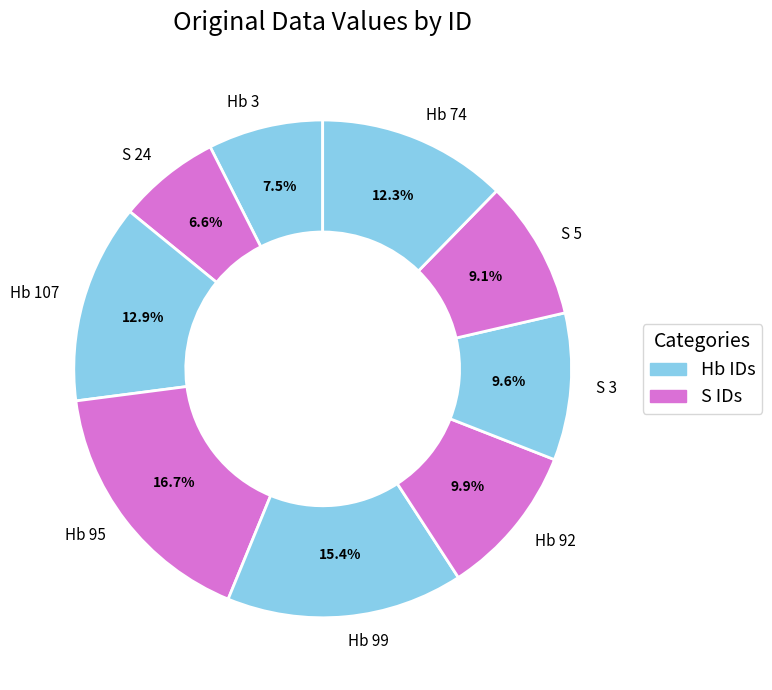

How much of the chart is everything except Hb 99?

84.6%